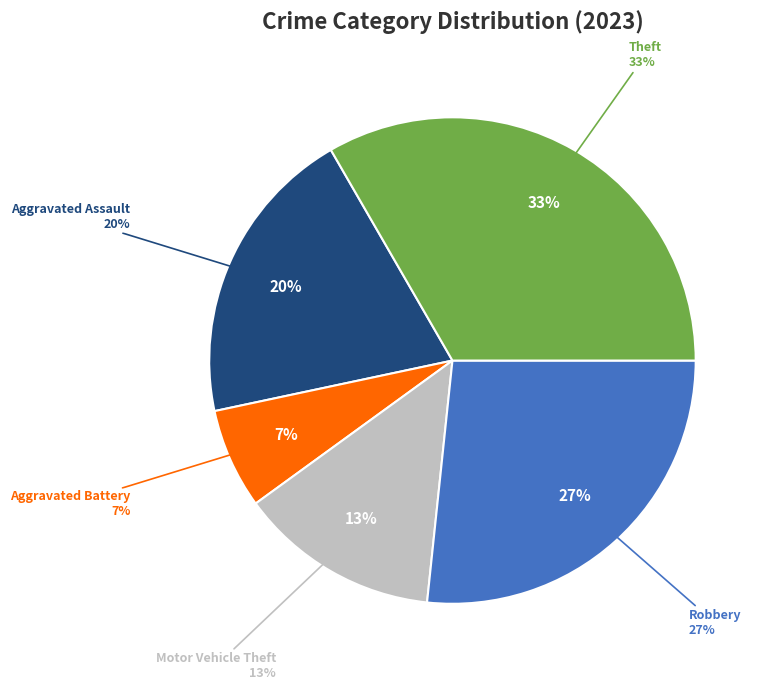

To the nearest percent, what percentage of the pie is Aggravated Battery?

7%